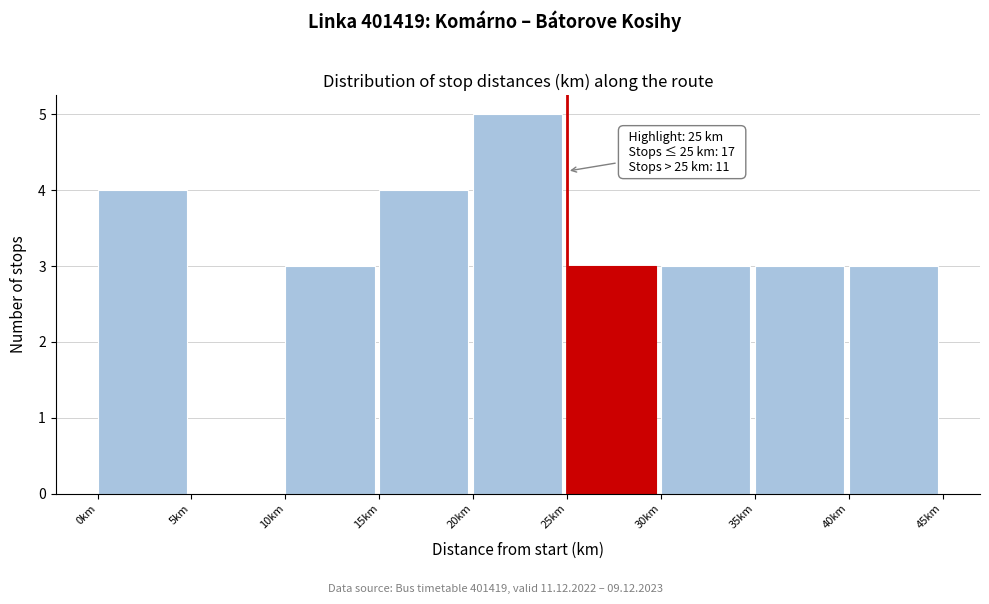

Over which range of the x-axis is the bar tallest?

20 to 25